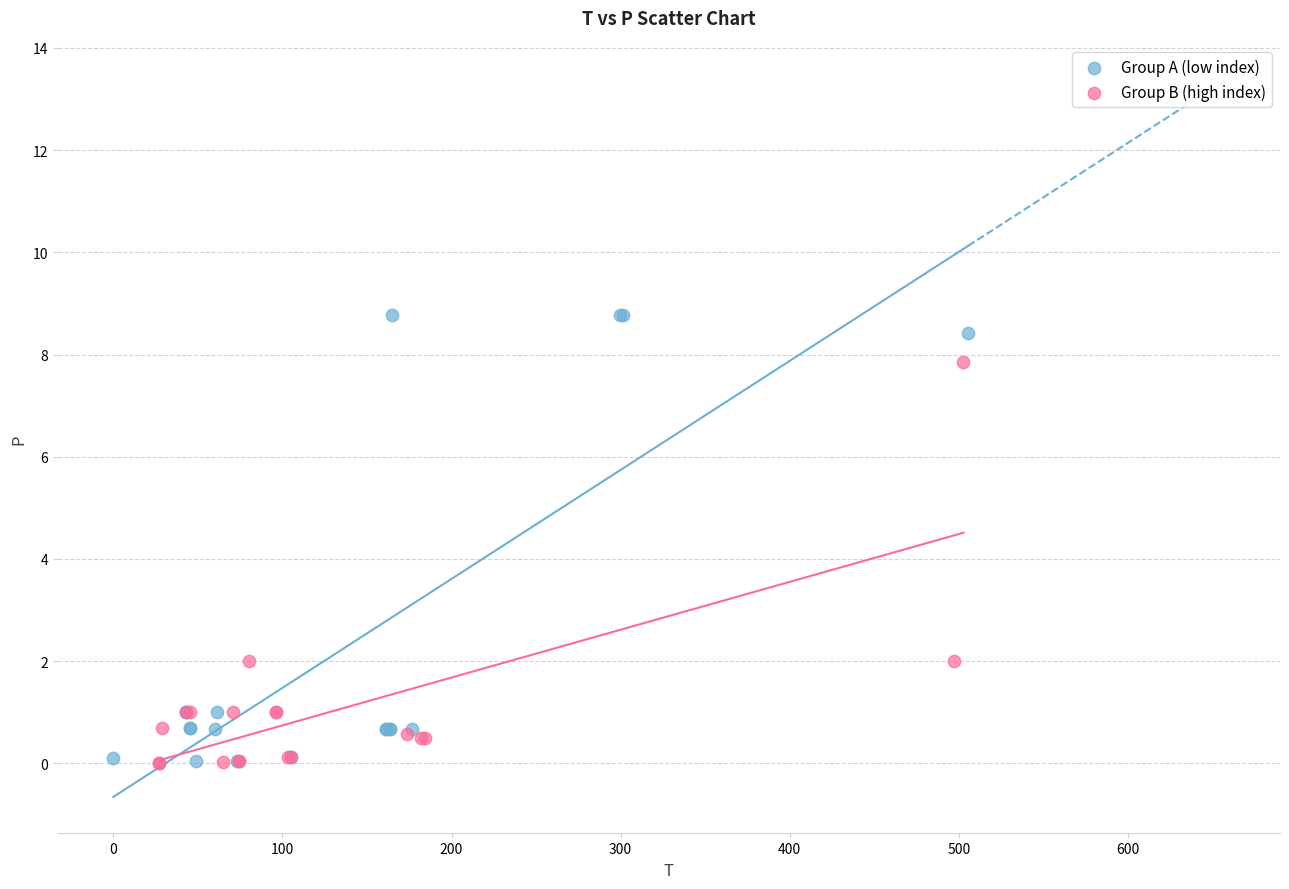

Which series contains the highest Y value?

Group A (low index)